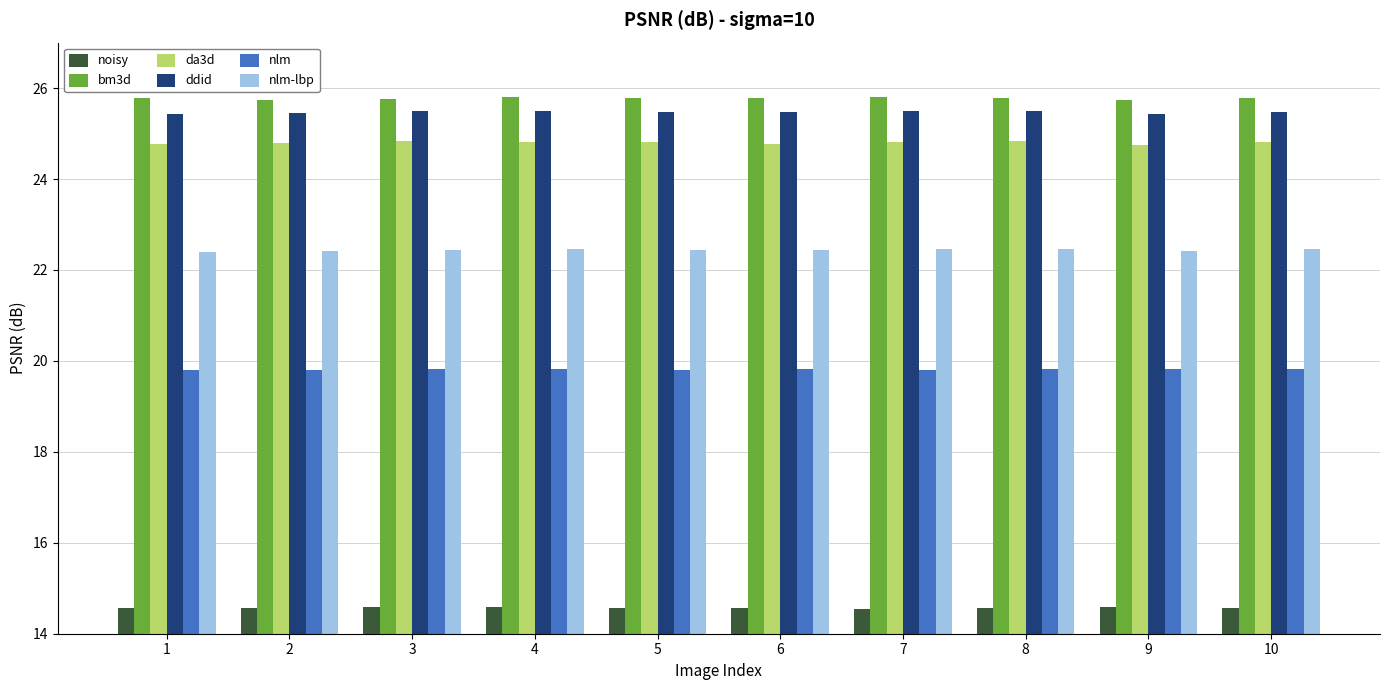

How many noisy values are between 14 and 15?

10